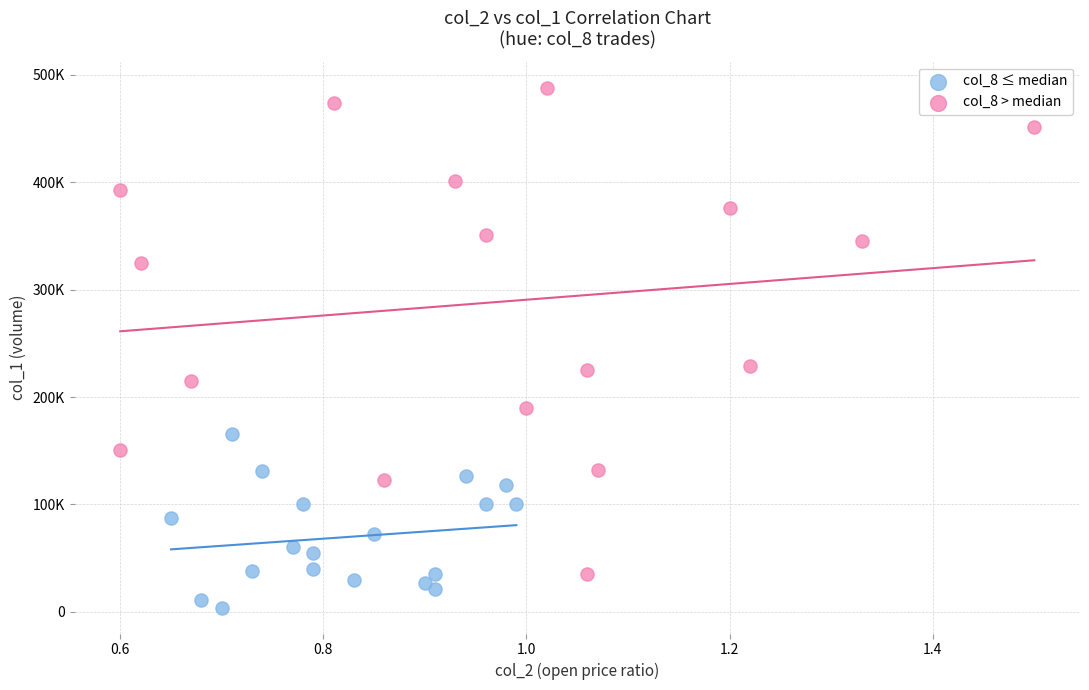

Which series reaches the maximum Y coordinate?

col_8 > median